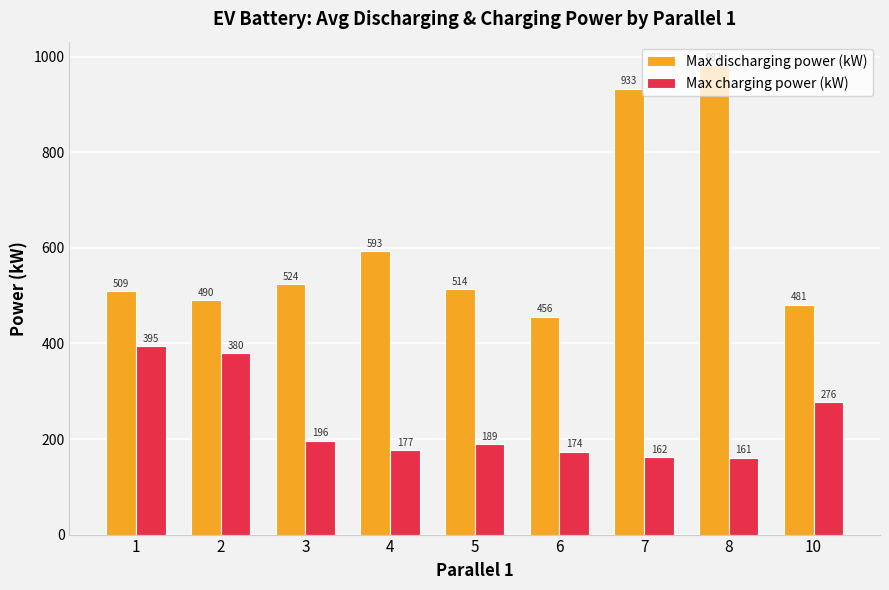

How many data points in Max charging power (kW) are above 189?

5